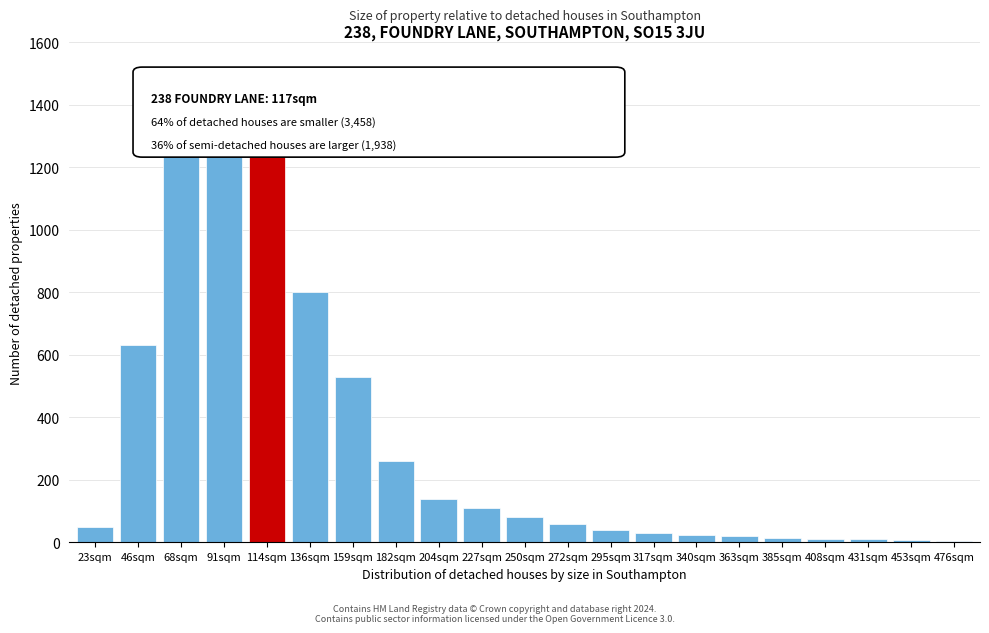

Is it true that the value at 182sqm is 453?

False